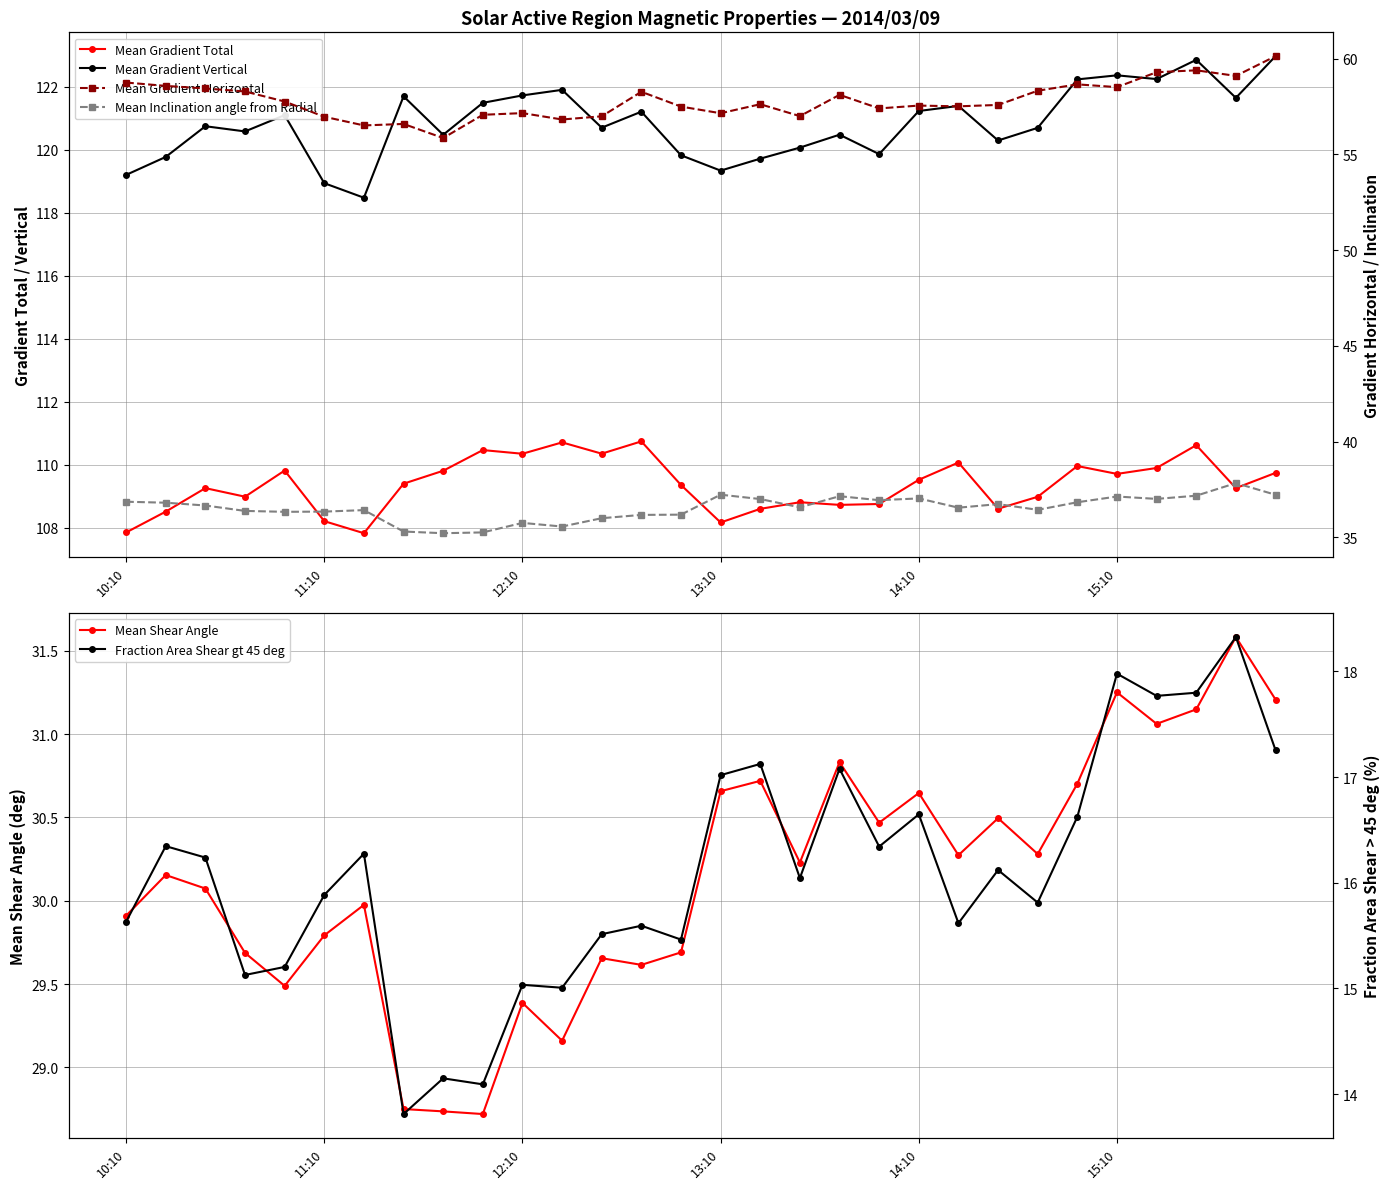

How many lines are shown in the chart?

6